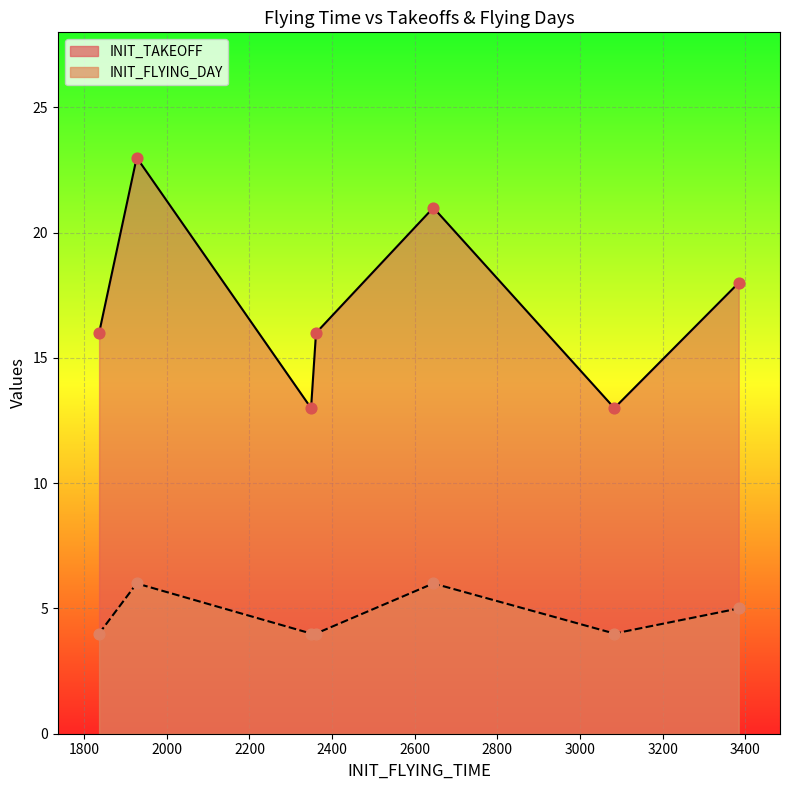

Which series has the largest total across all categories?

INIT_TAKEOFF